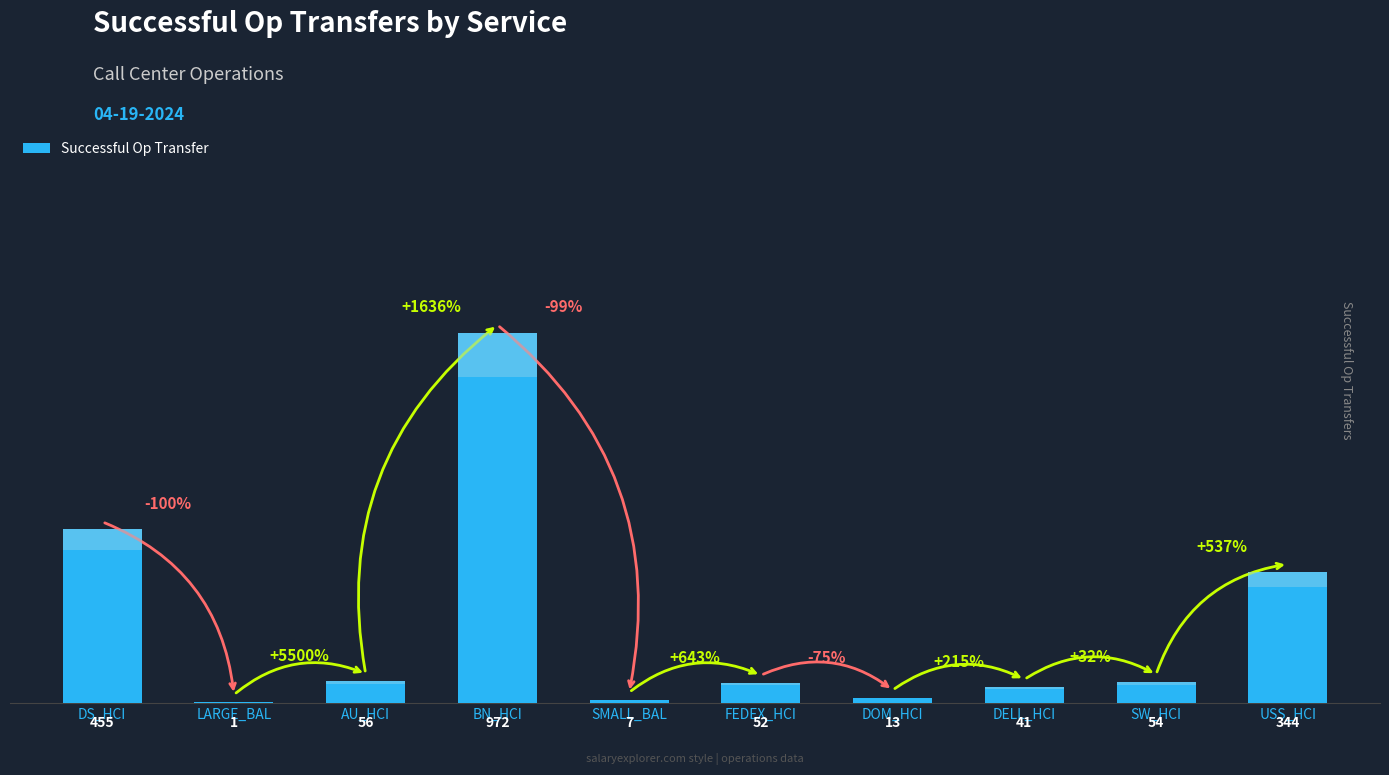

List the labels in order of value, largest first.

BN_HCI, DS_HCI, USS_HCI, AU_HCI, SW_HCI, FEDEX_HCI, DELL_HCI, DOM_HCI, SMALL_BAL, LARGE_BAL